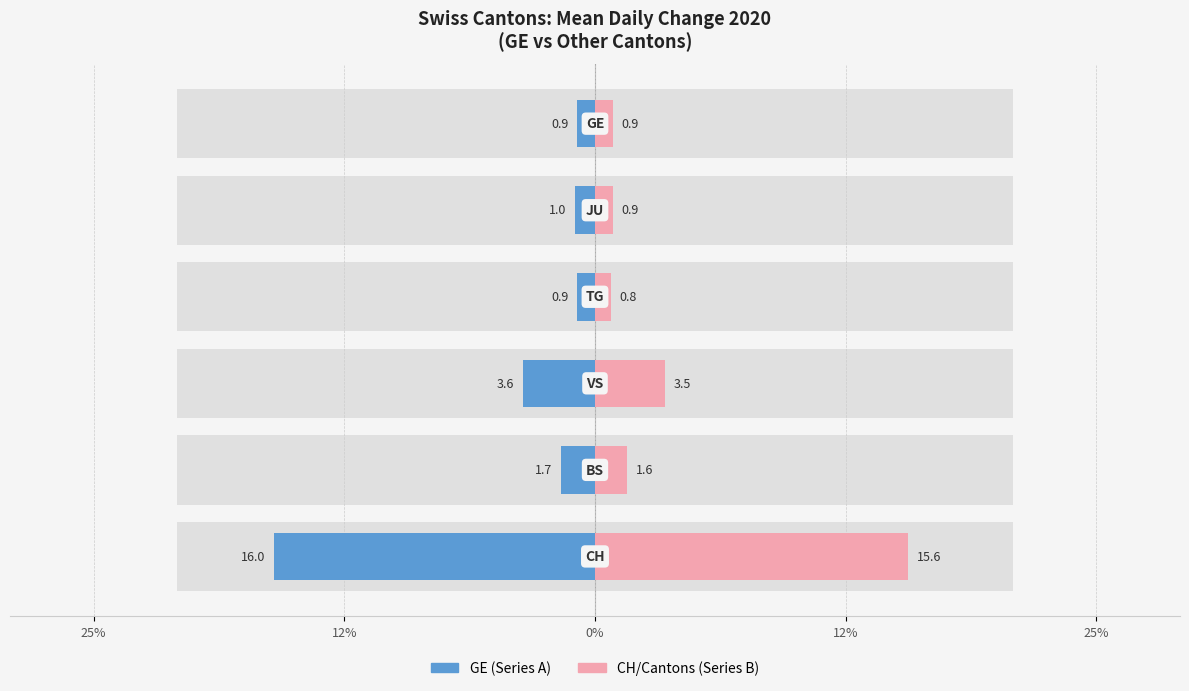

Reading right to left, extract all data points from this chart.

Series A (GE perspective): -0.9	-1.0	-0.9	-3.6	-1.7	-16.0
Series B (CH perspective): 0.9	0.9	0.8	3.5	1.6	15.6